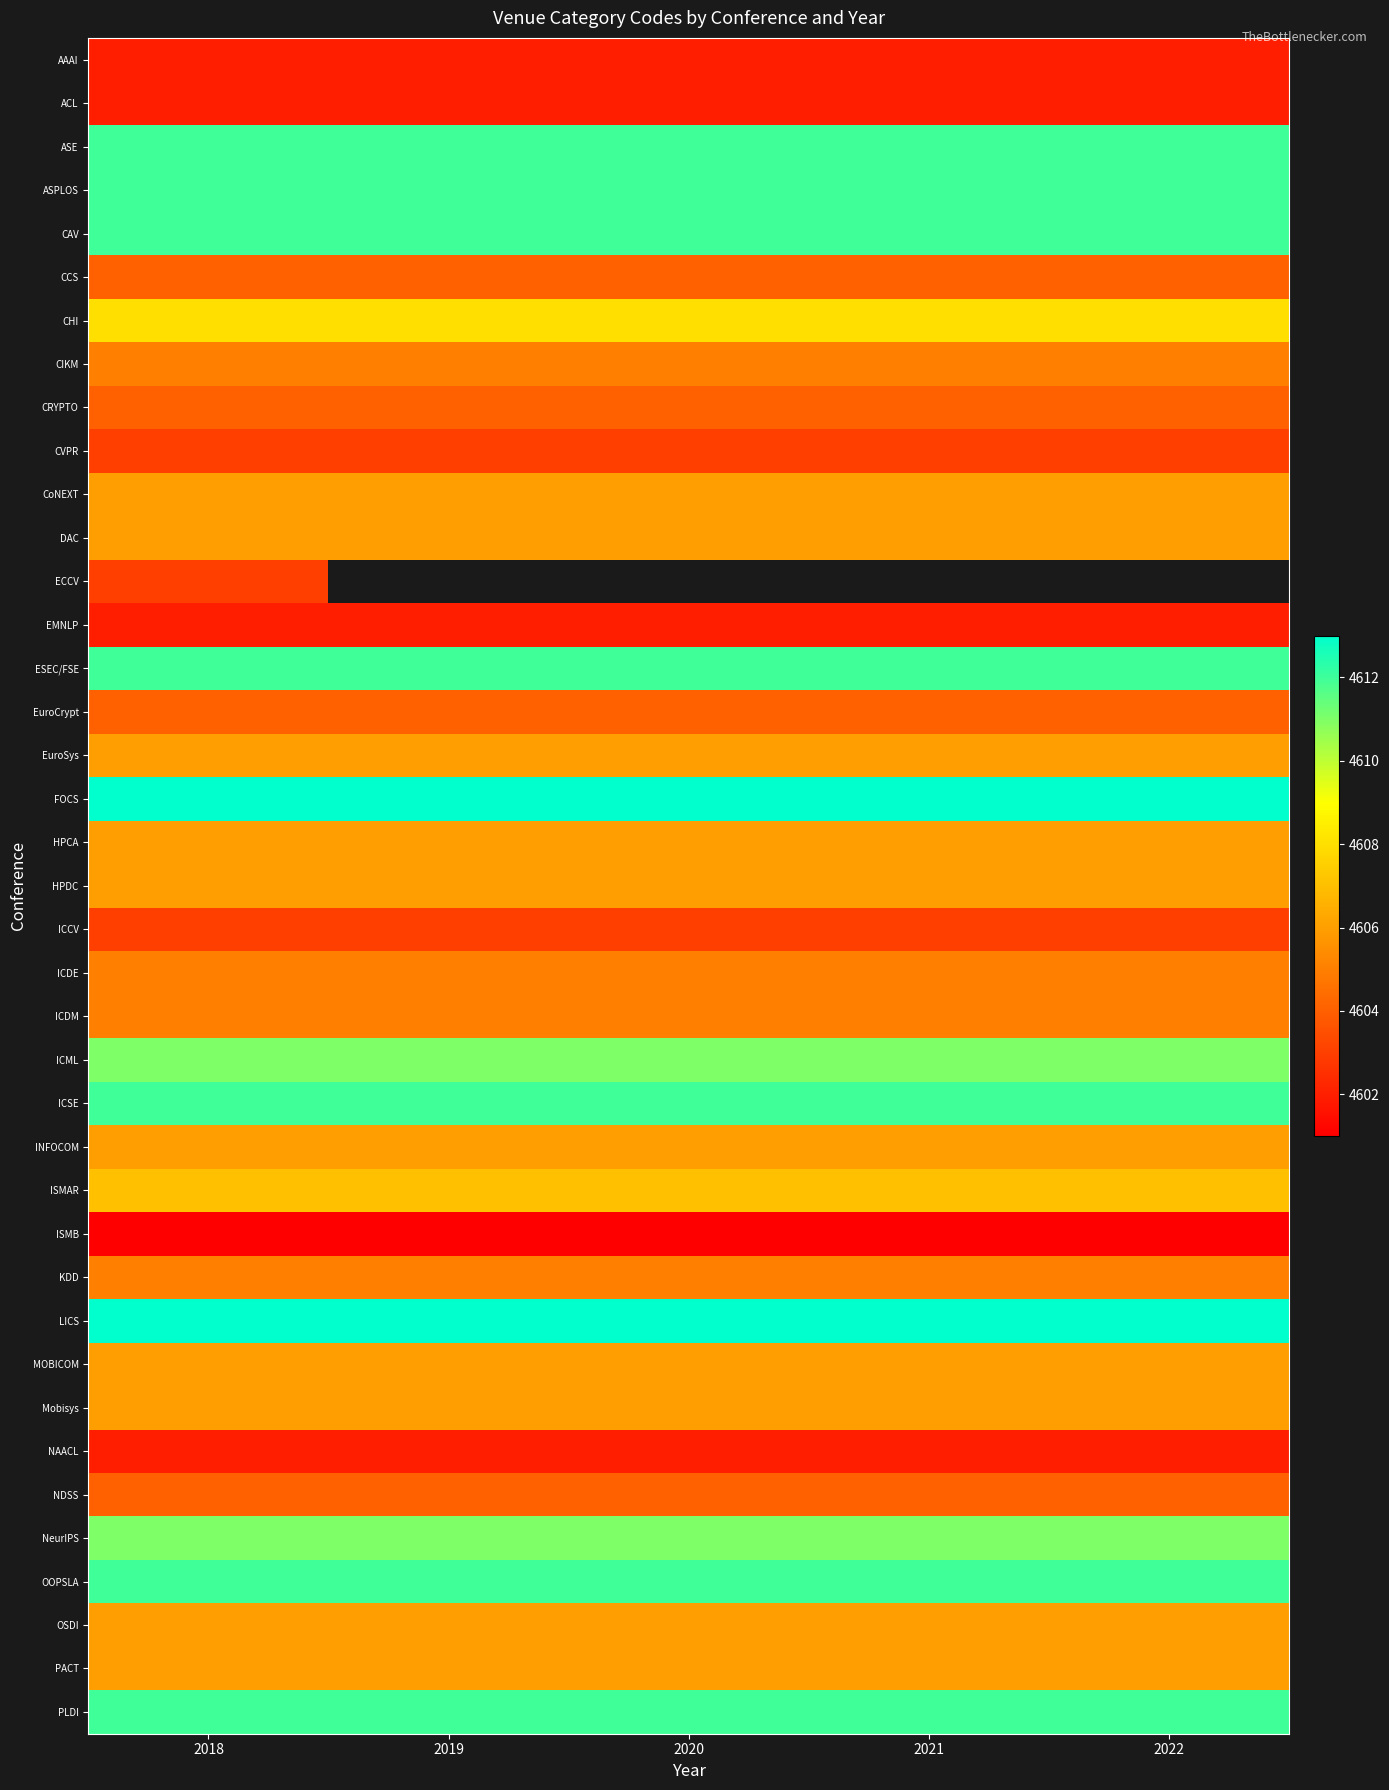

What is the sum of all NDSS values?

23020.0